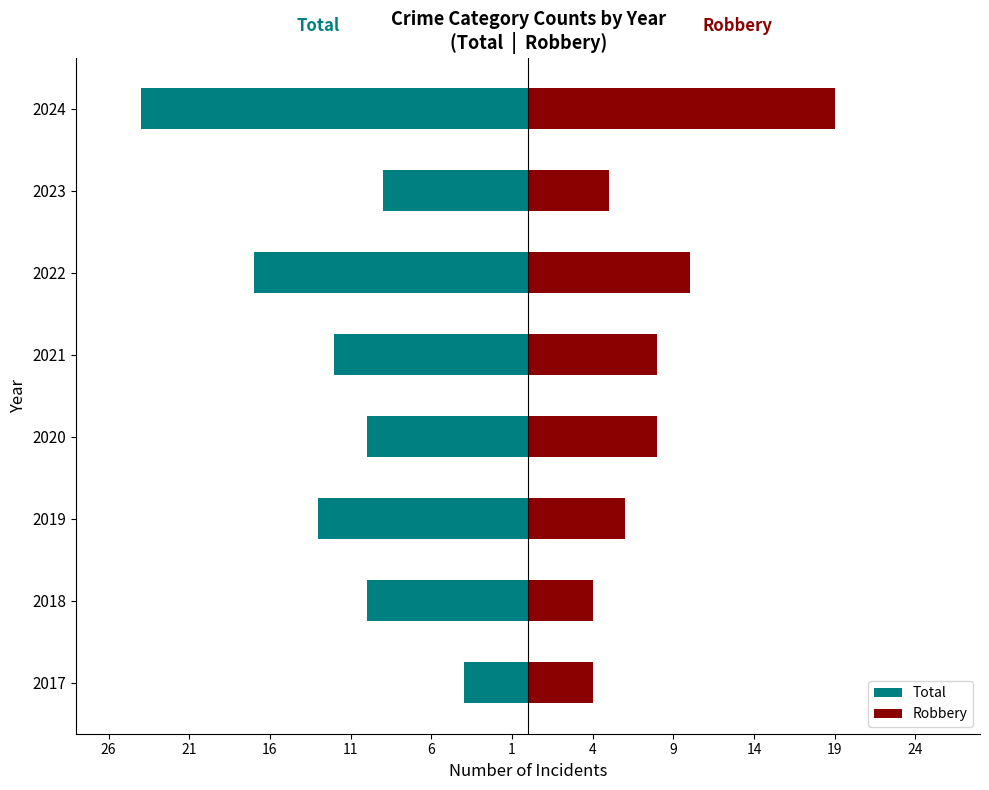

How many groups of bars are there?

8